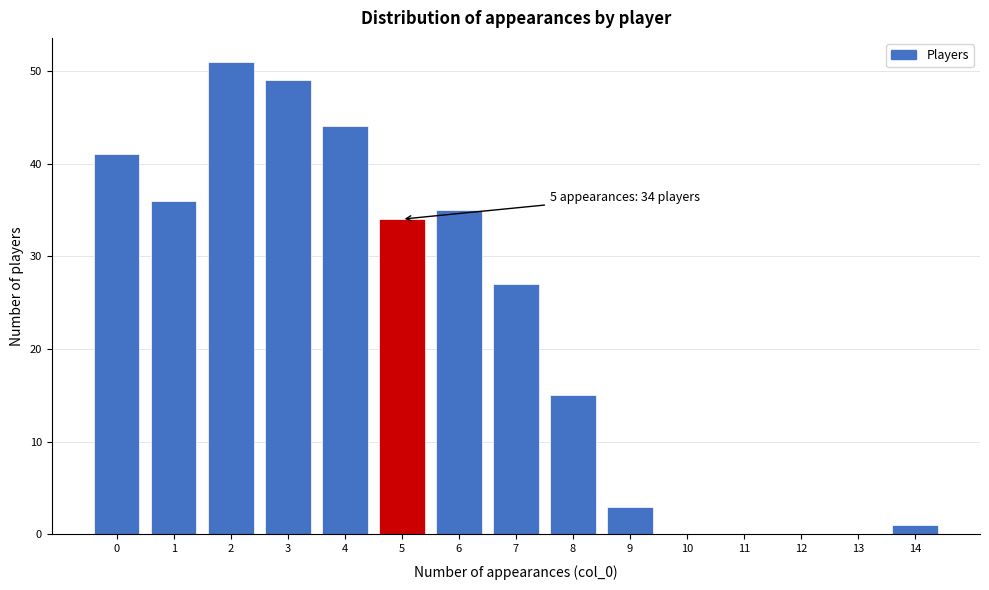

Reading left to right, extract all data points from this chart.

0=41	1=36	2=51	3=49	4=44	5=34	6=35	7=27	8=15	9=3	10=0	11=0	12=0	13=0	14=1